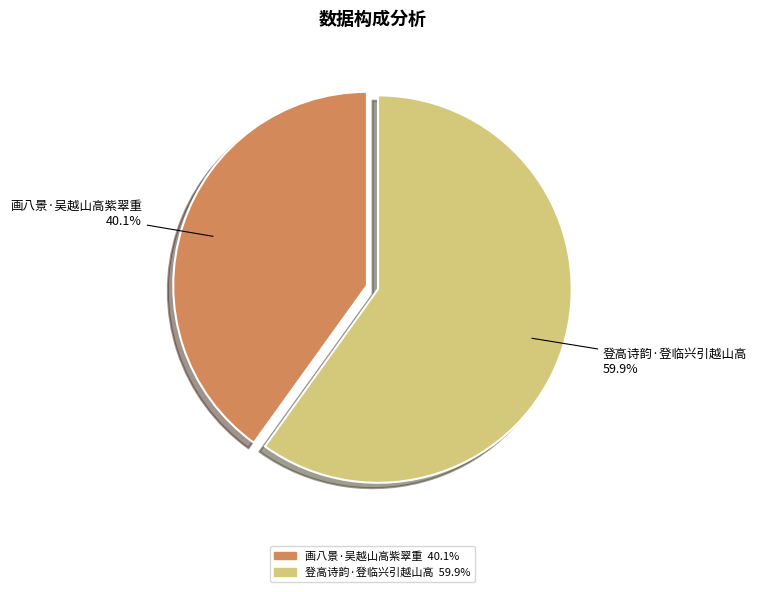

Is the sum of 登高诗韵·登临兴引越山高 and 画八景·吴越山高紫翠重 greater than half?

Yes